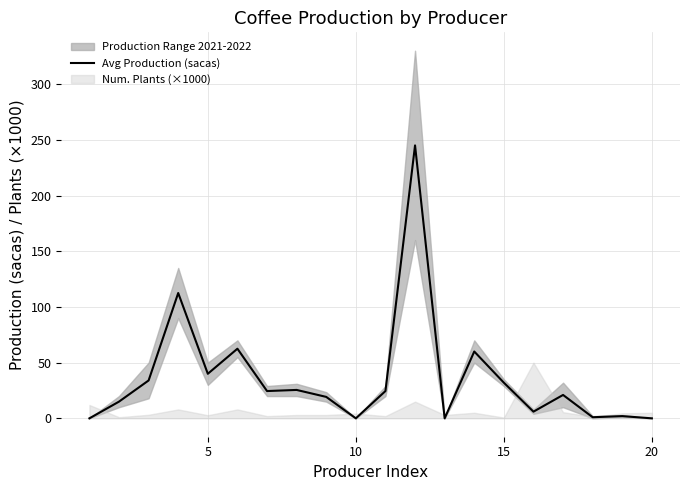

What is the maximum value for Avg Production (sacas)?

245.0